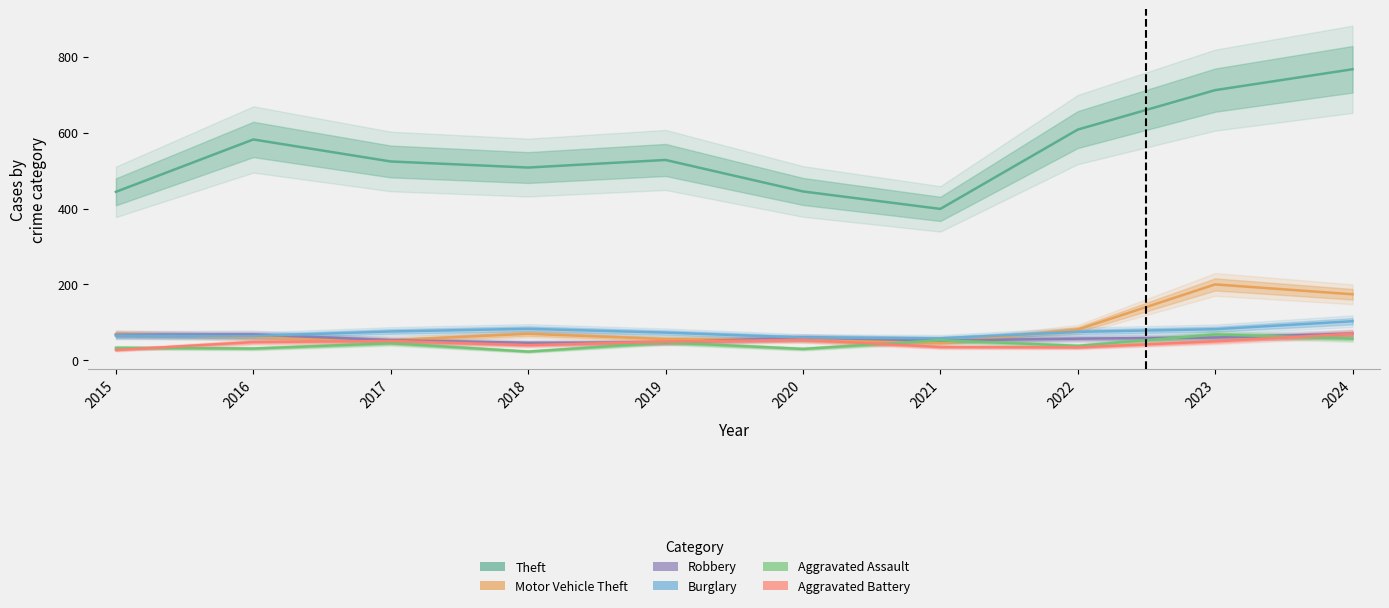

What is the total value across all series at 2022?

893